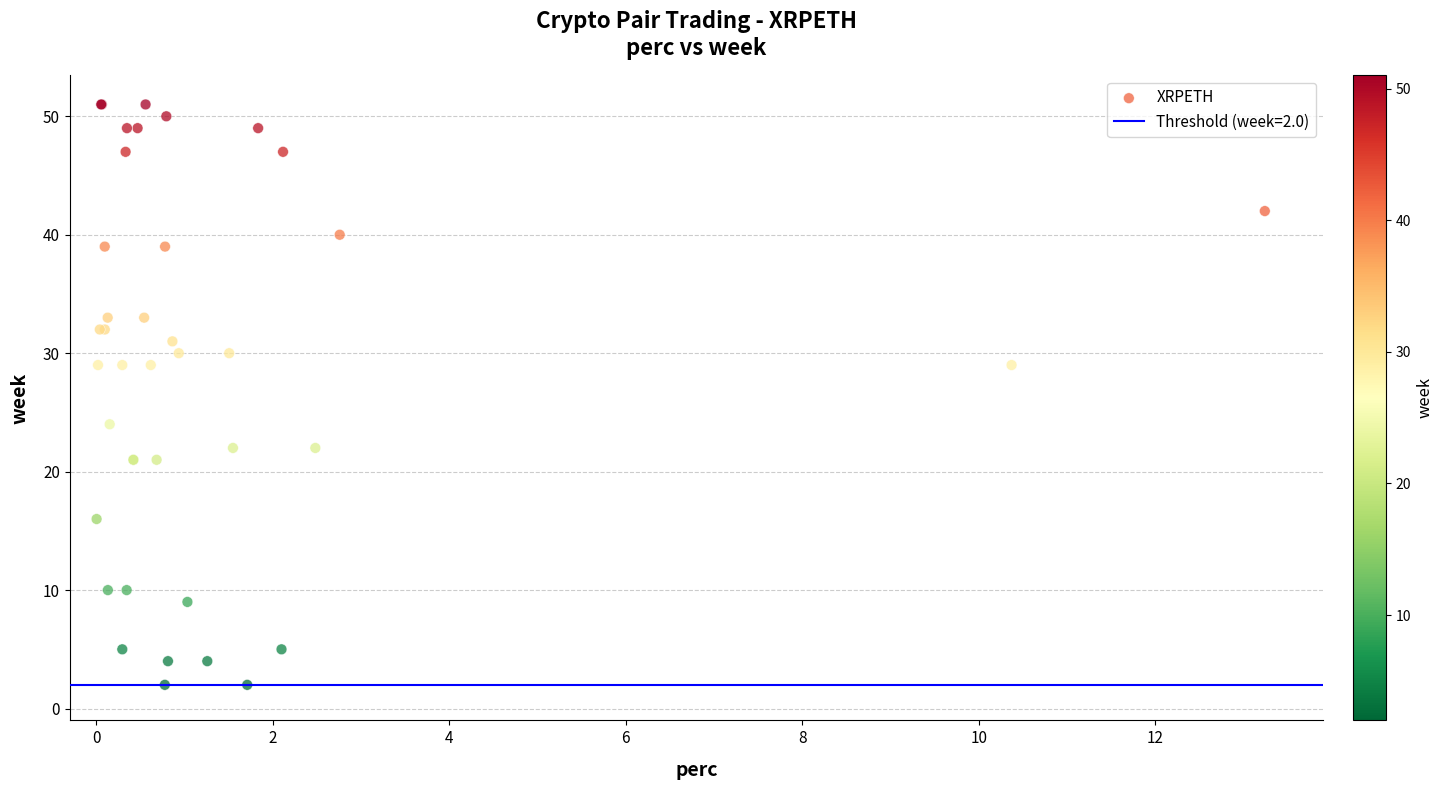

What Y value in the scatter plot is closest to 26?

24